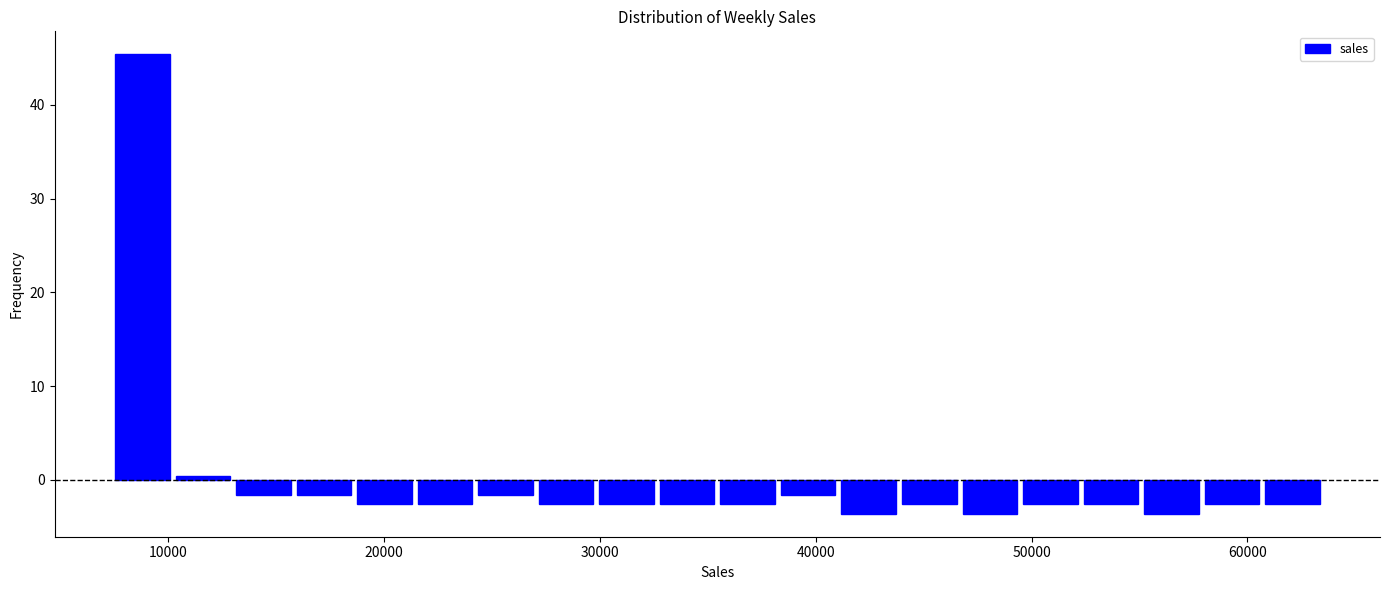

Read against the x-axis, roughly where is the centre of the tallest bar?

9000